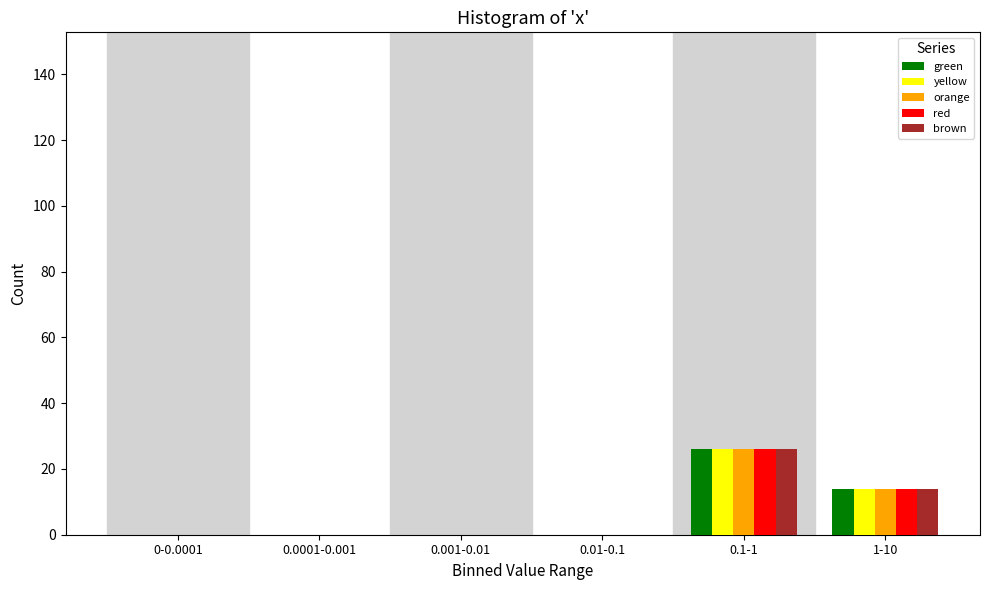

Reading left to right, transcribe all the data shown in this chart.

green: 0-0.0001=0	0.0001-0.001=0	0.001-0.01=0	0.01-0.1=0	0.1-1=26	1-10=14
yellow: 0-0.0001=0	0.0001-0.001=0	0.001-0.01=0	0.01-0.1=0	0.1-1=26	1-10=14
orange: 0-0.0001=0	0.0001-0.001=0	0.001-0.01=0	0.01-0.1=0	0.1-1=26	1-10=14
red: 0-0.0001=0	0.0001-0.001=0	0.001-0.01=0	0.01-0.1=0	0.1-1=26	1-10=14
brown: 0-0.0001=0	0.0001-0.001=0	0.001-0.01=0	0.01-0.1=0	0.1-1=26	1-10=14